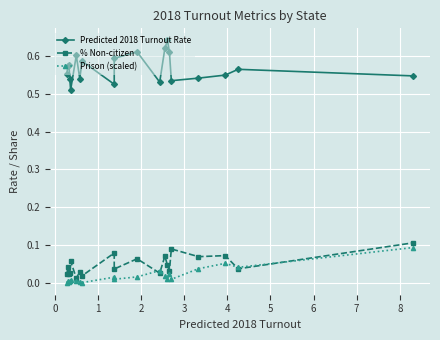

What is the difference between the maximum and minimum values in the Prison (scaled) series?

0.1